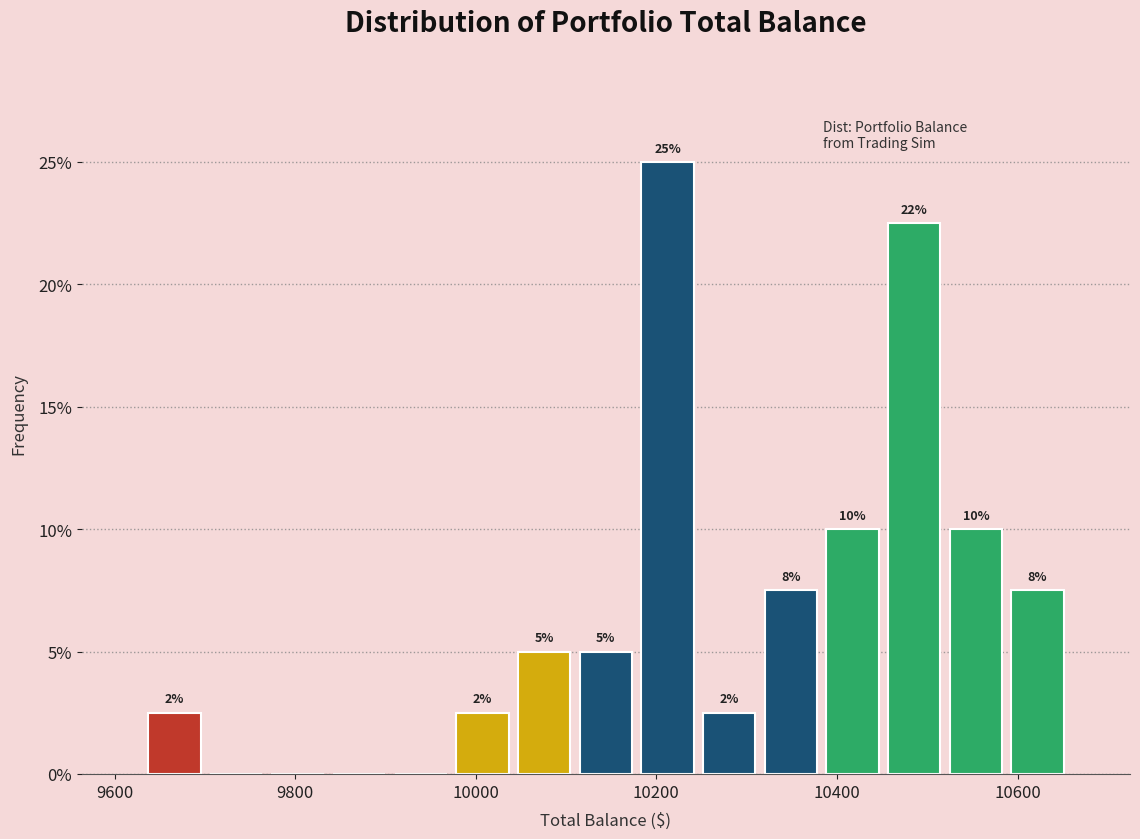

Around what value on the x-axis is the tallest bar? Give the approximate position of its centre, as read against the axis.

10220